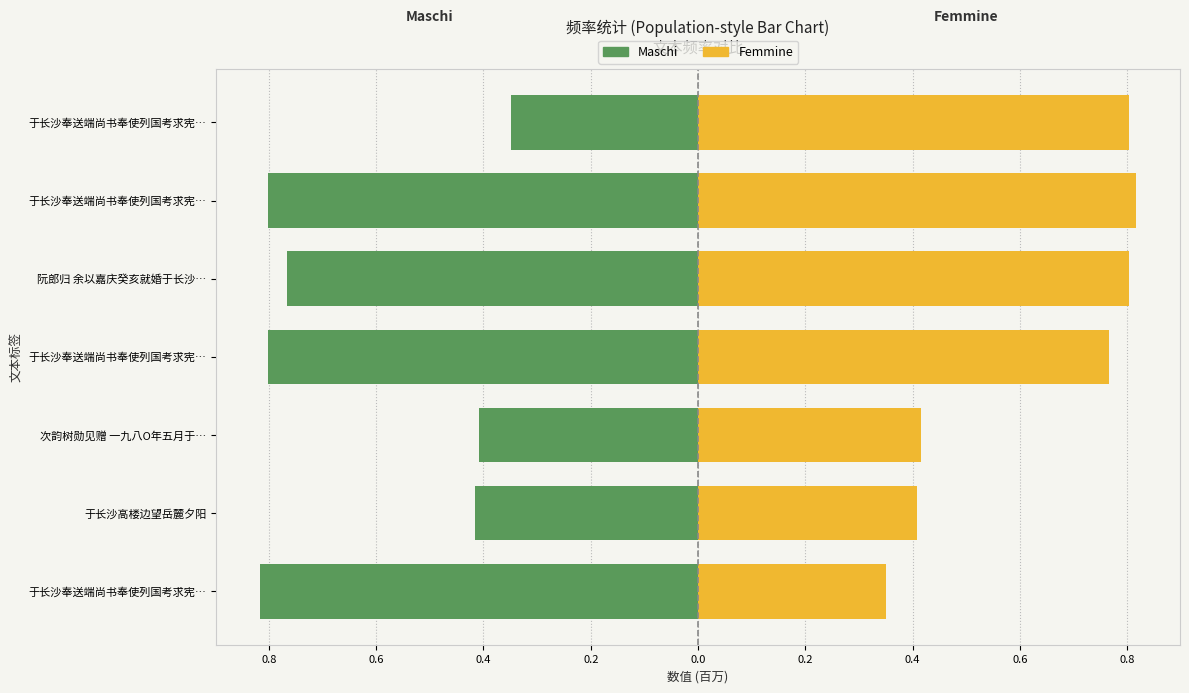

What is the value of the Femmine bar at the 7th from the left?

0.8